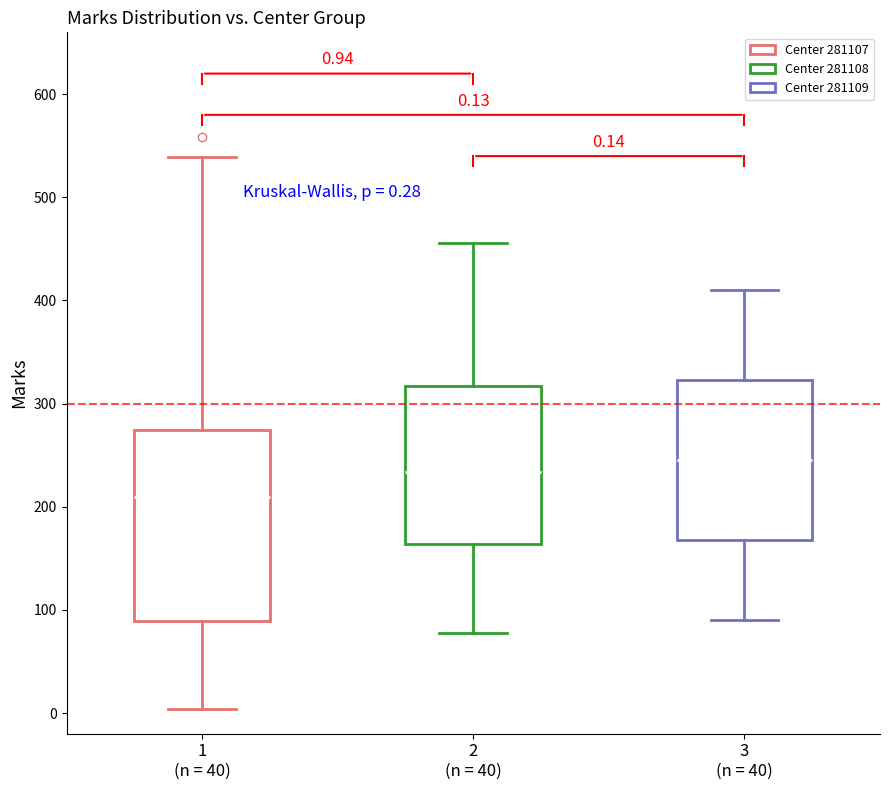

Which box has the highest median line?

3 (n = 40)